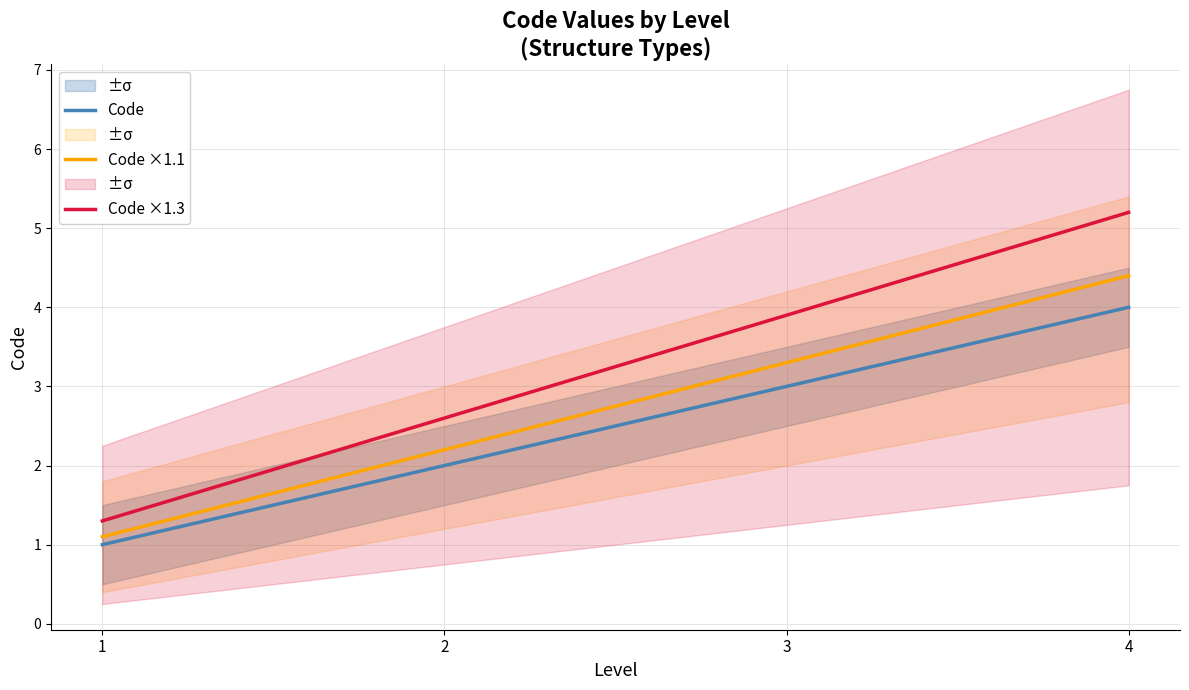

What is the difference between the highest and lowest values at 3?

0.9